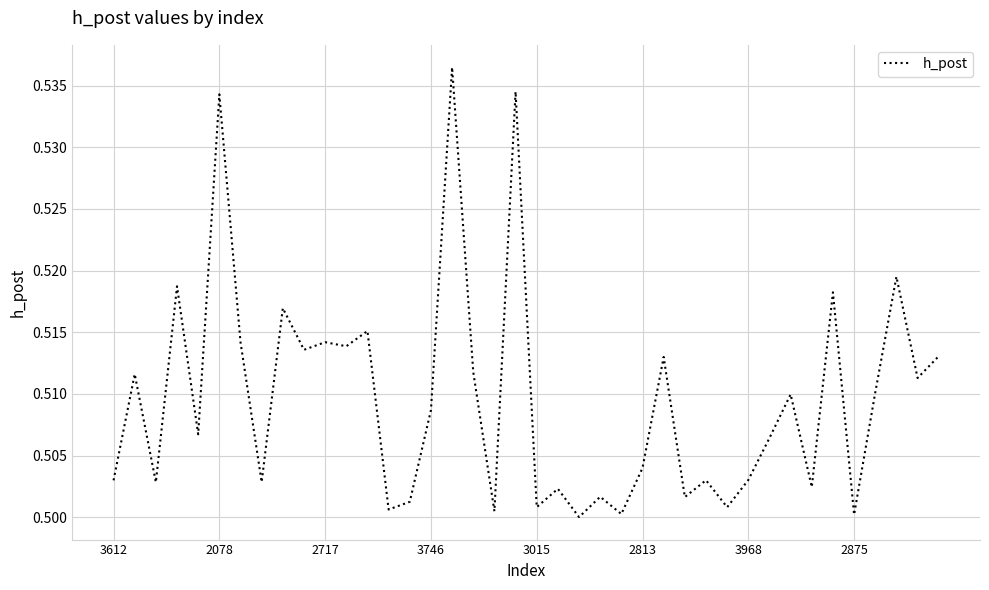

Does the chart display data point markers on the line(s)?

No